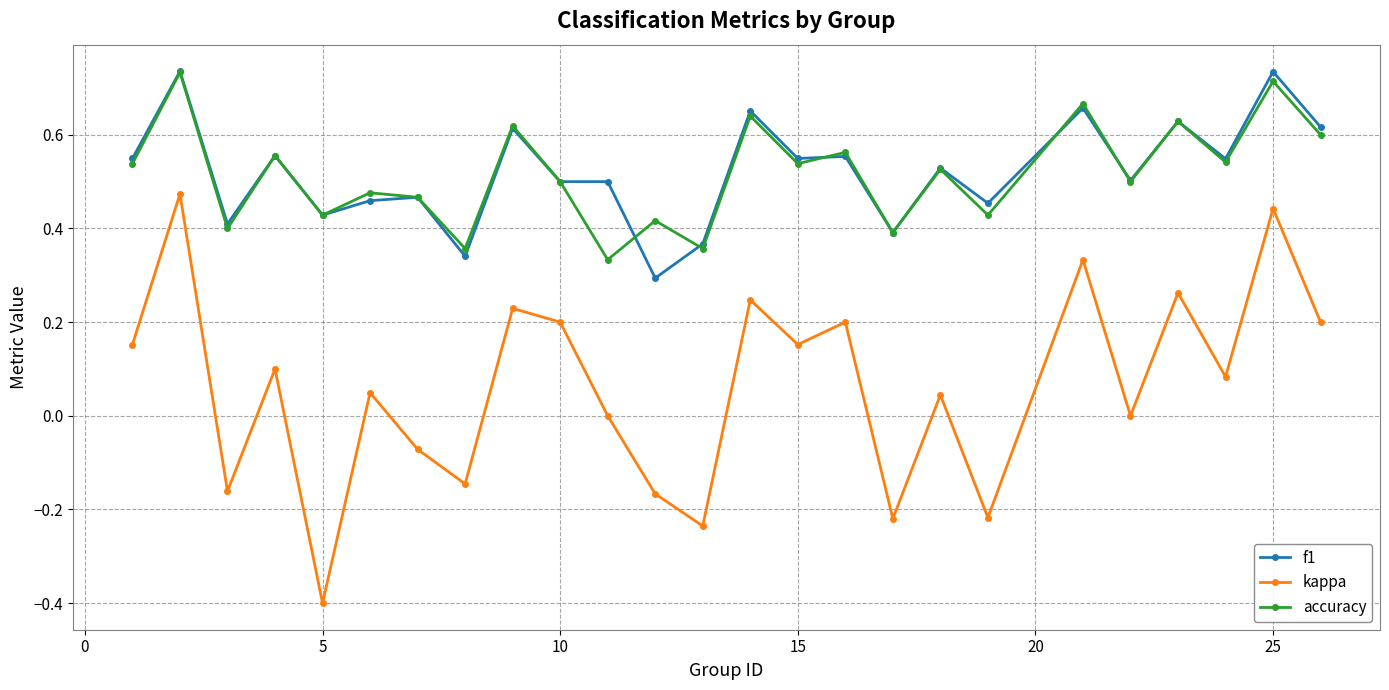

Which series has the widest spread of values?

kappa